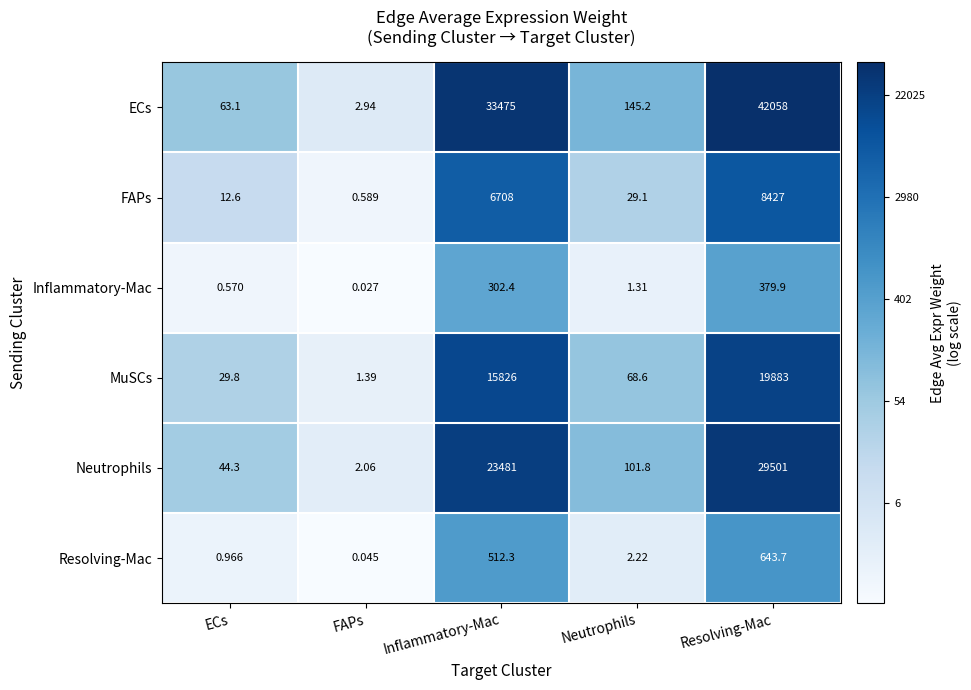

Which series has the largest total across all categories?

ECs